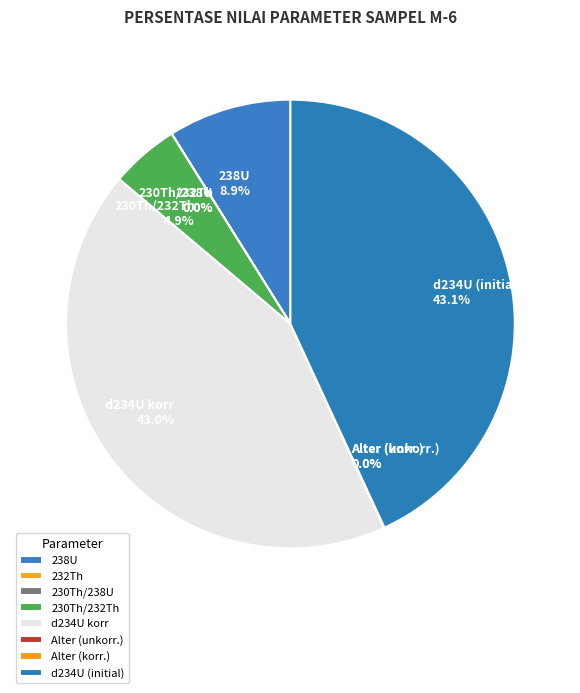

What percentage is NOT represented by d234U korr?

57.0%